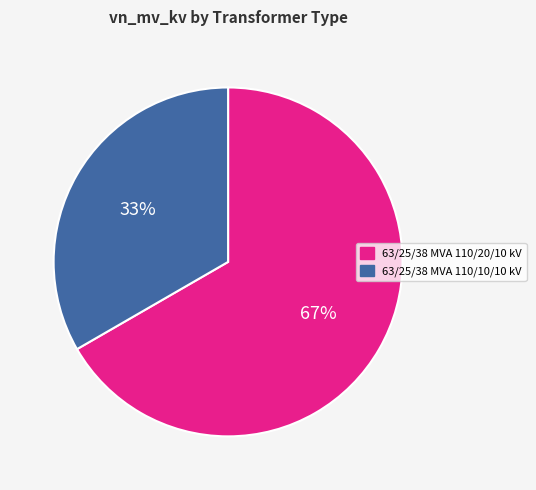

Is it true that 63/25/38 MVA 110/10/10 kV is 19% of the pie?

False